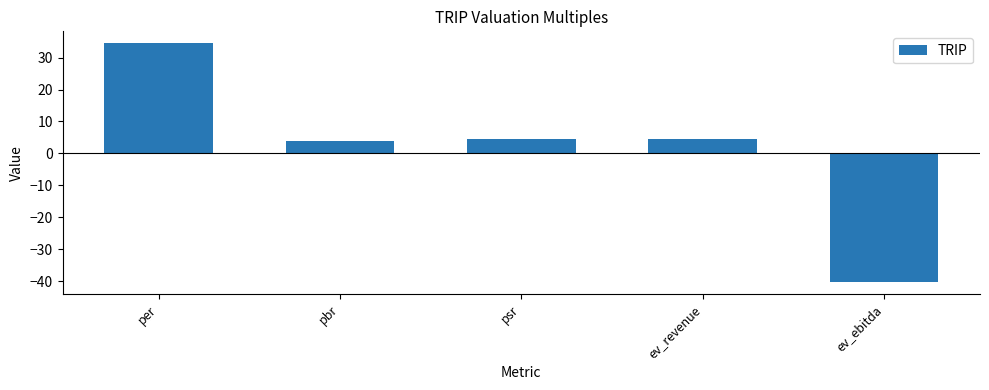

What value does the data have at ev_ebitda?

-40.2